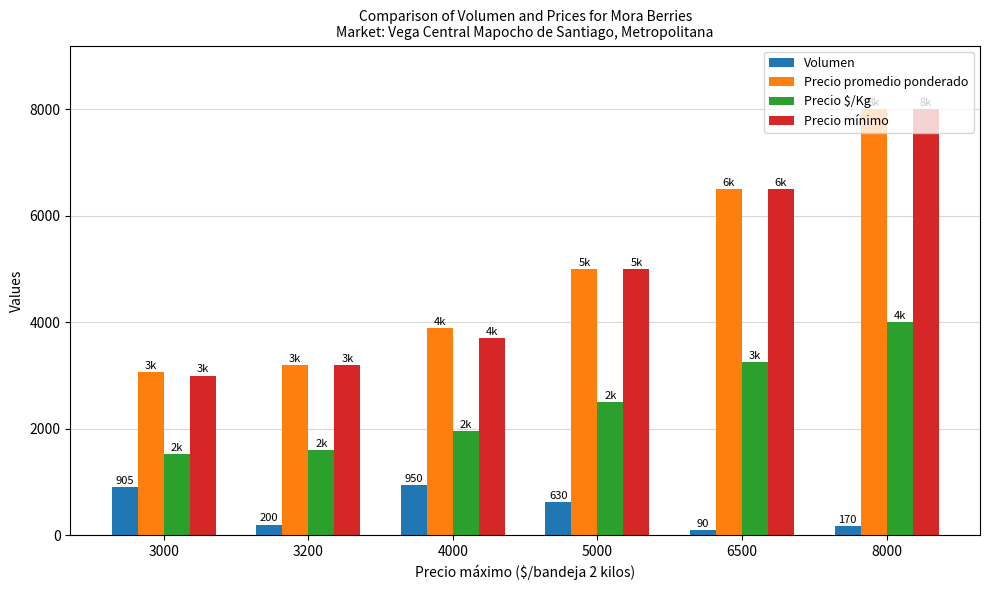

Is the value of Volumen at 3000 greater than the value of Precio mínimo at 3200?

No